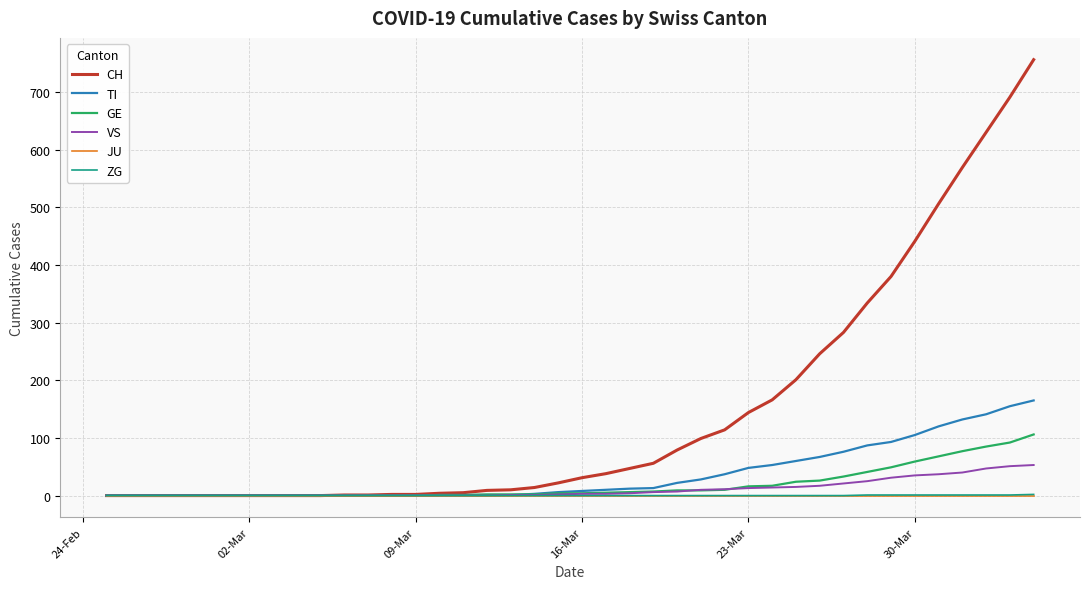

Which series has the widest spread of values?

CH